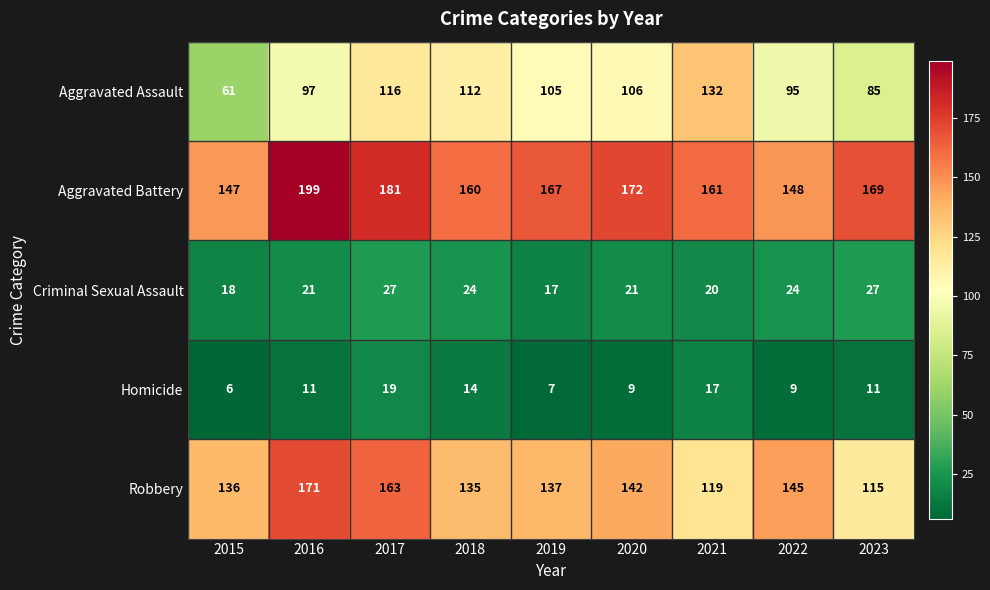

What is the difference between the Robbery values at 2023 and 2020?

27